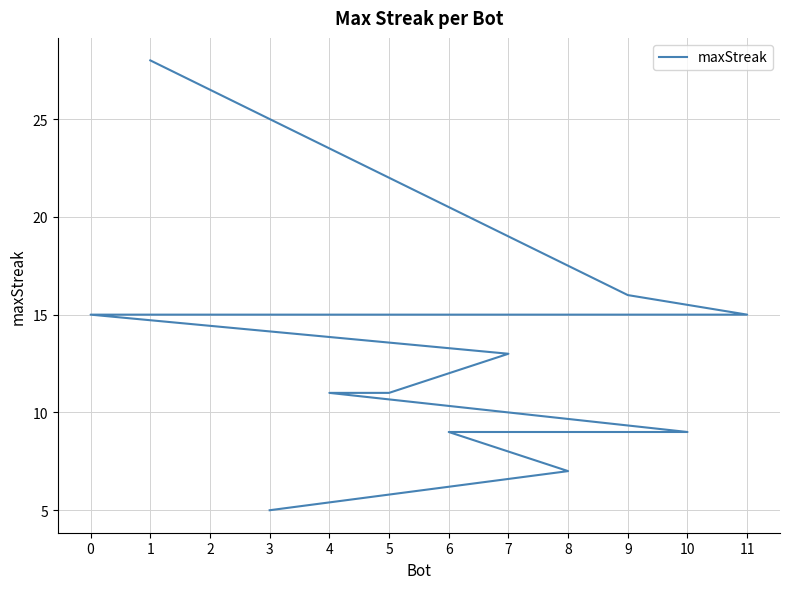

What is the value of the 1st point from the left?

28